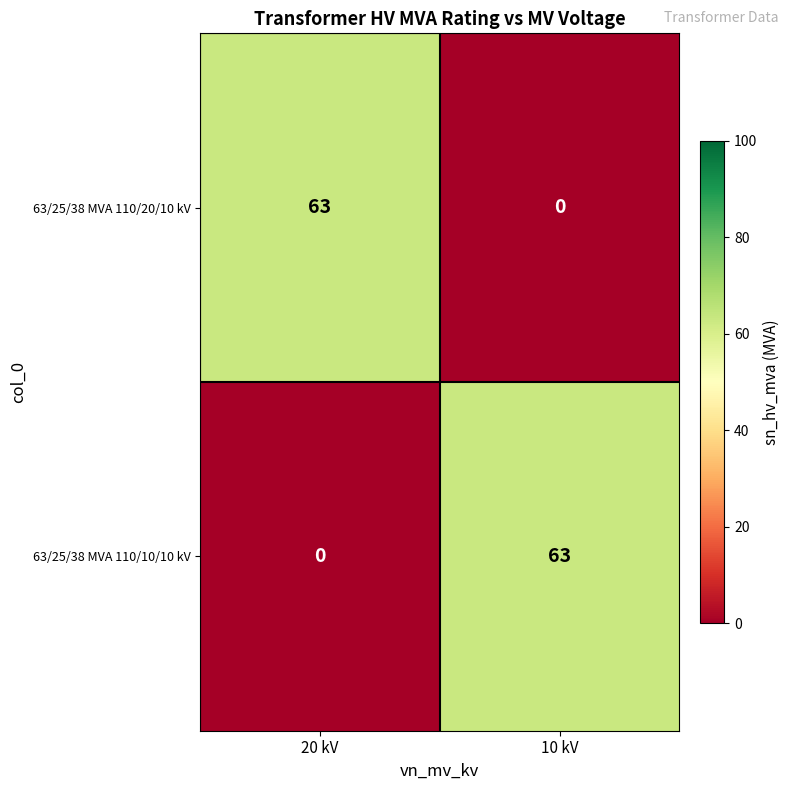

What is the total value across all series at 20 kV?

63